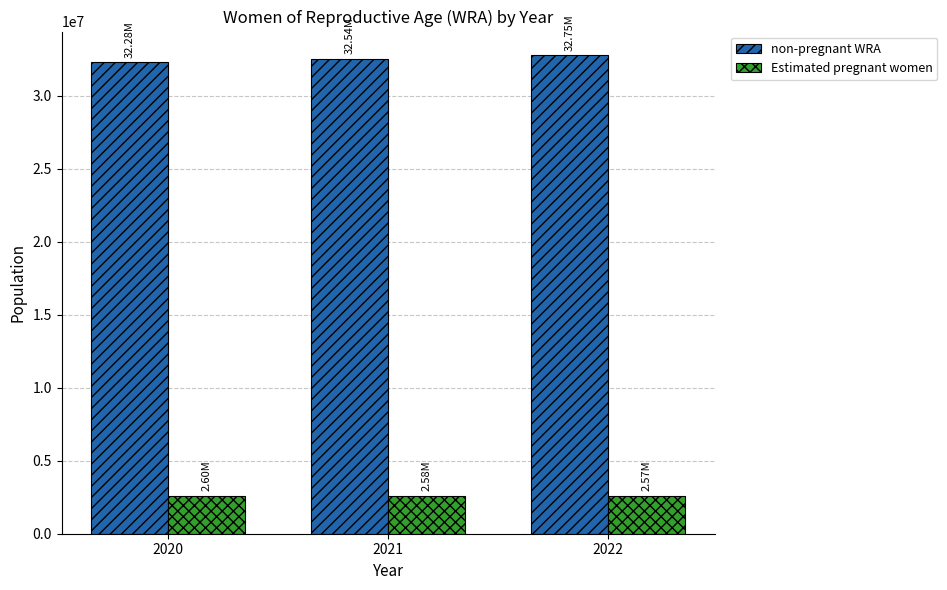

What is the difference between the highest and lowest values at 2020?

29685935.2